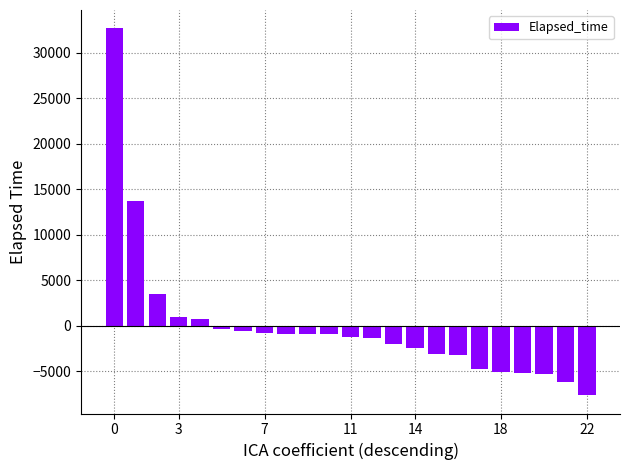

What is the minimum value shown in the chart?

-7611.9